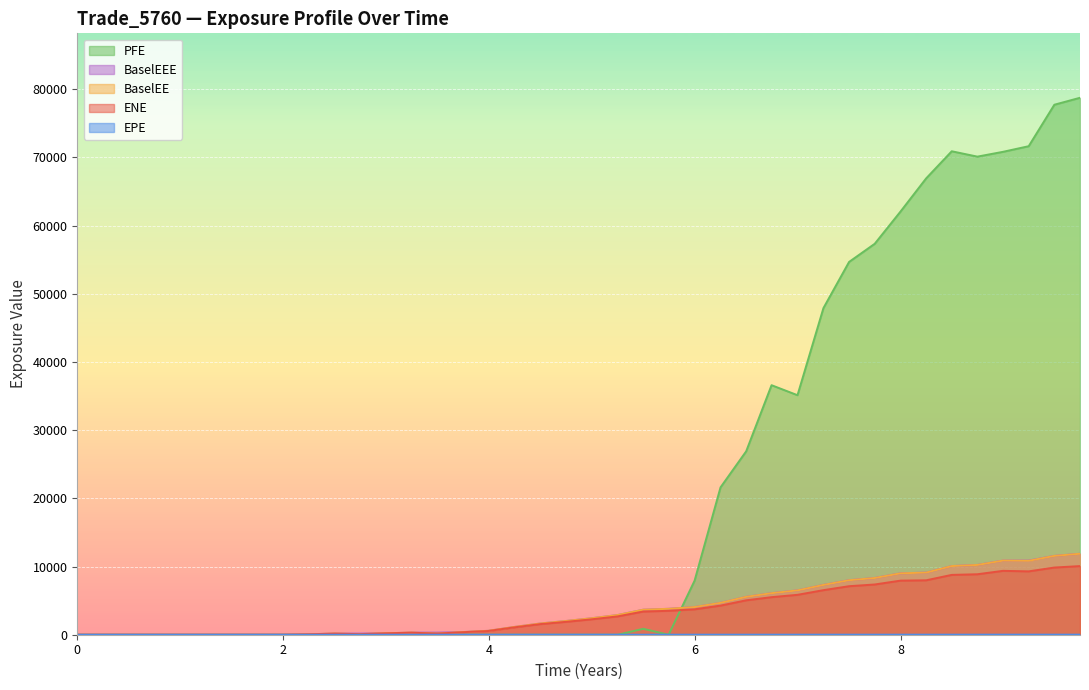

What is the sum of all PFE values?

857956.0